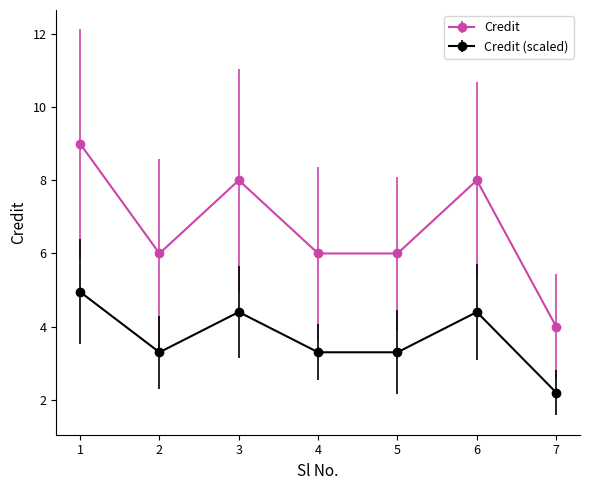

At 5, list the series in order from largest to smallest.

Credit, Credit (scaled)